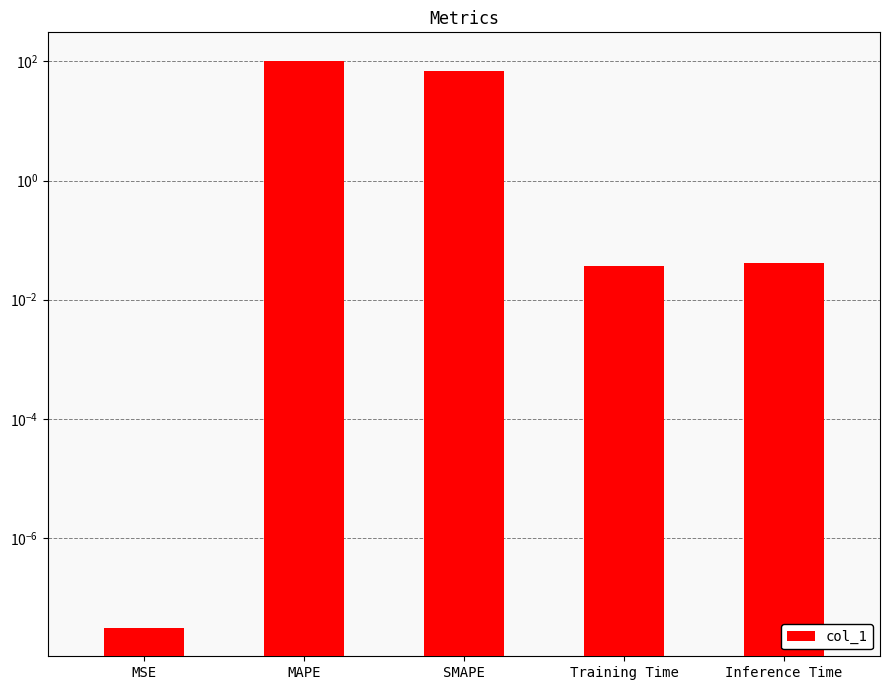

Are the bars horizontal?

No